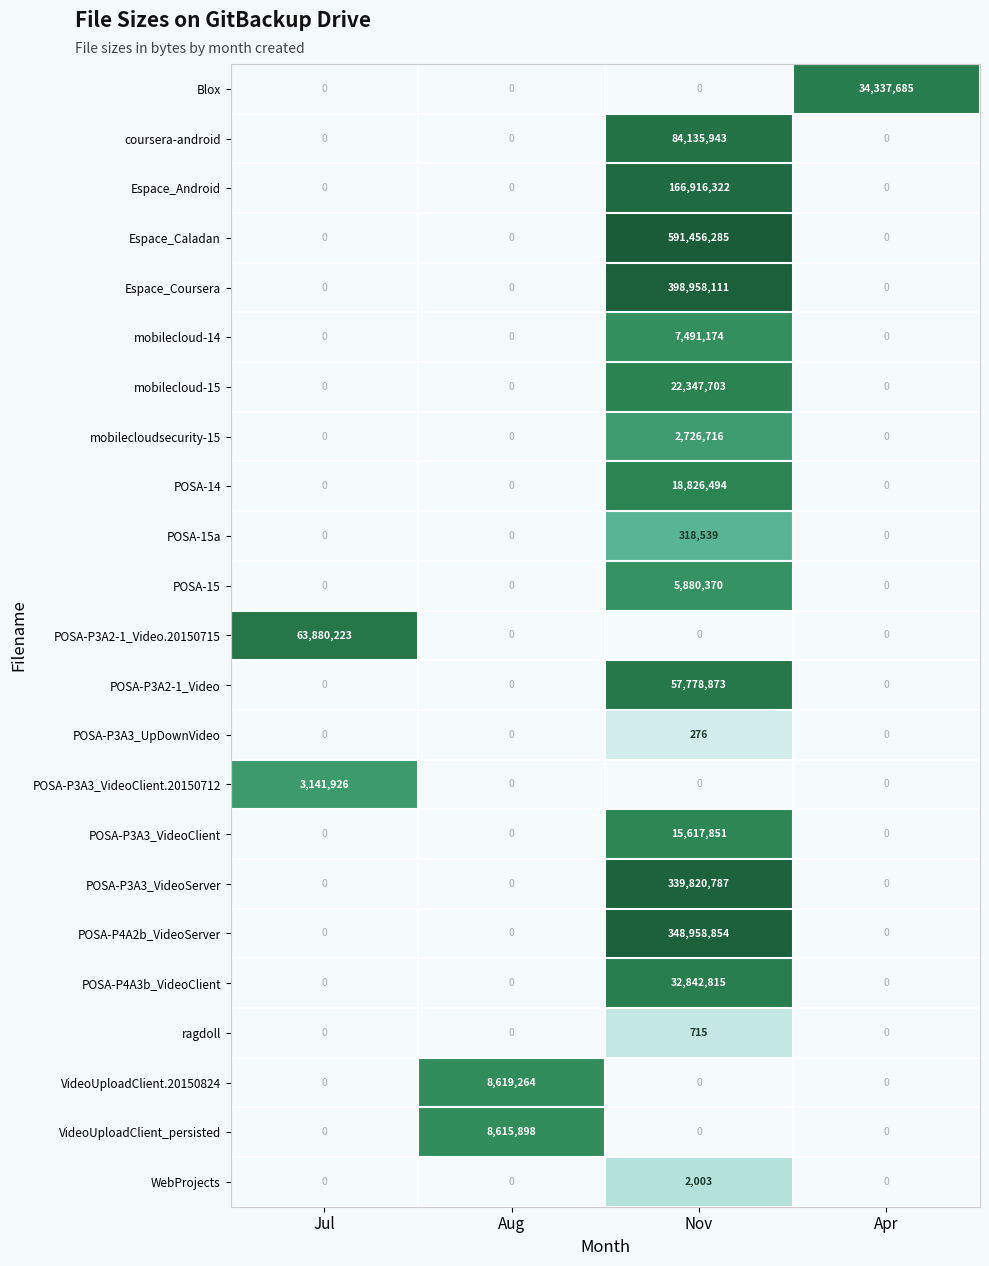

Between Jul and Apr, which series saw the biggest shift?

POSA-P3A2-1_Video.20150715